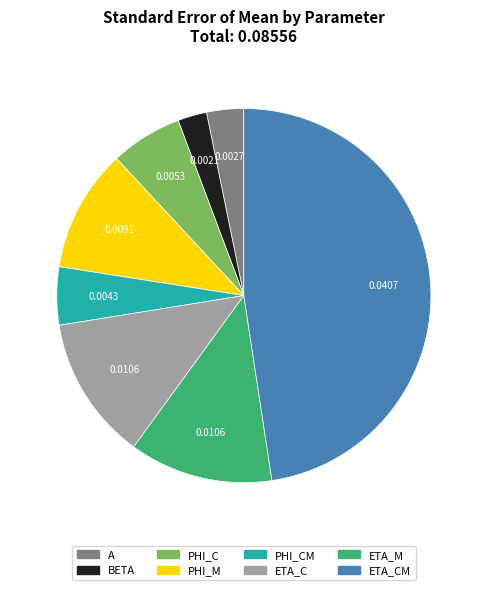

Is there a majority slice in this chart?

No